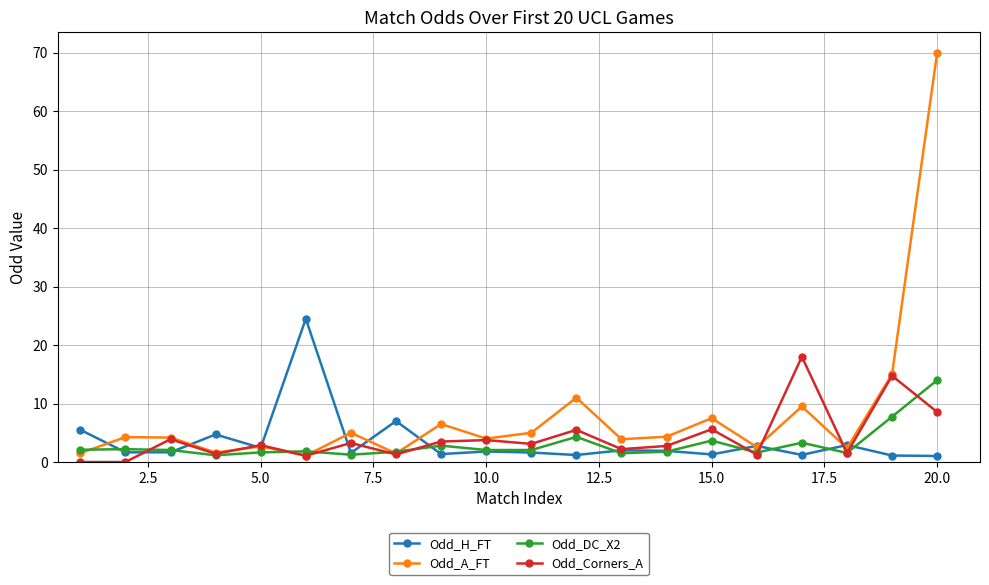

What is the value of the Odd_DC_X2 point at the 19th from the left?

7.8